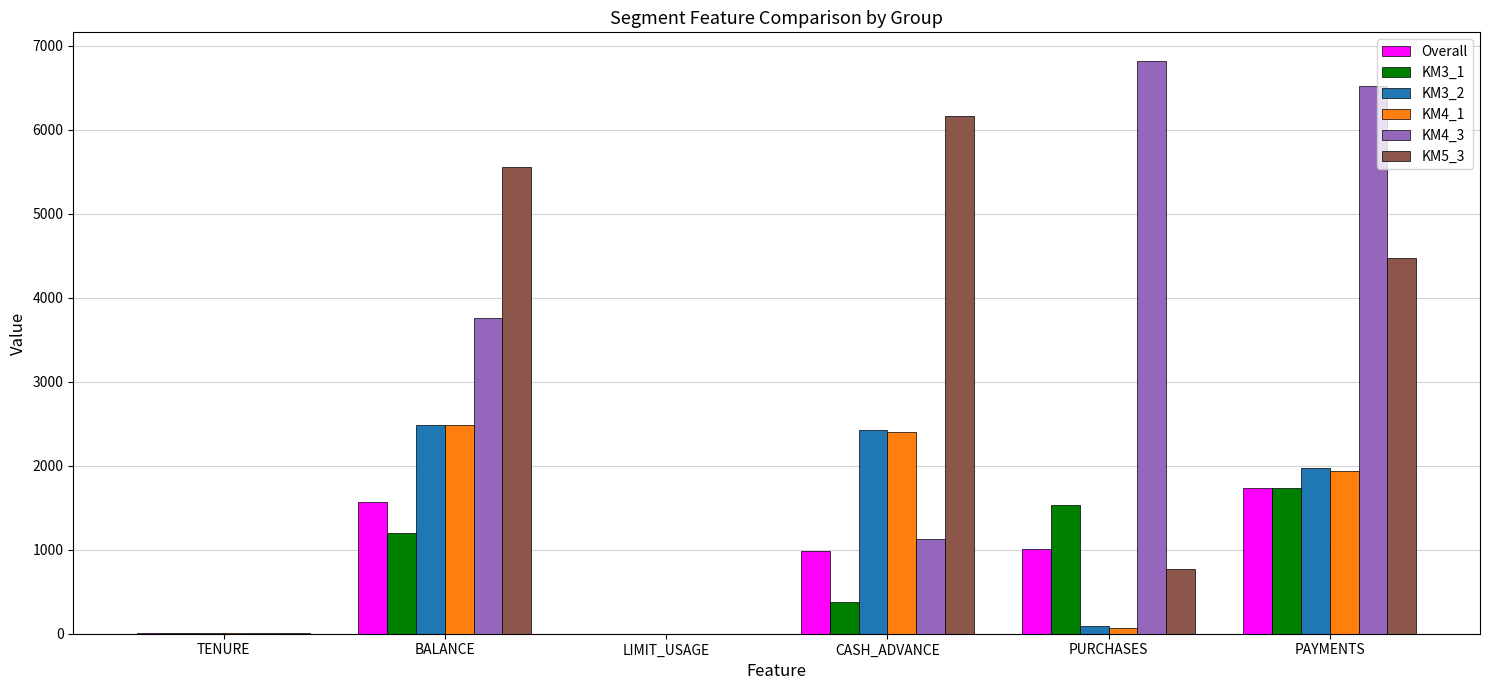

What is the difference between the Overall values at BALANCE and PURCHASES?

561.3